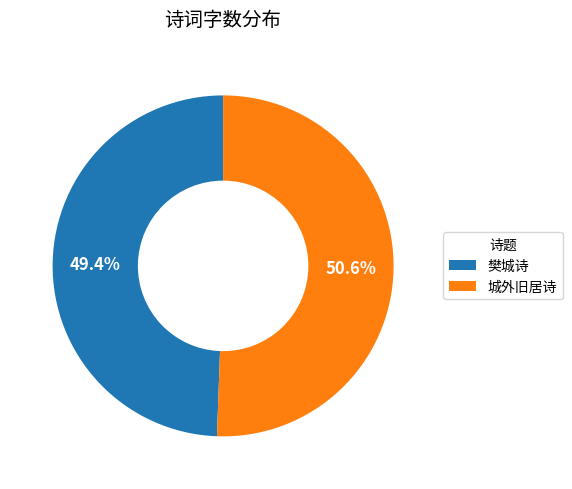

Which has a higher value, 城外旧居诗 or 樊城诗?

城外旧居诗